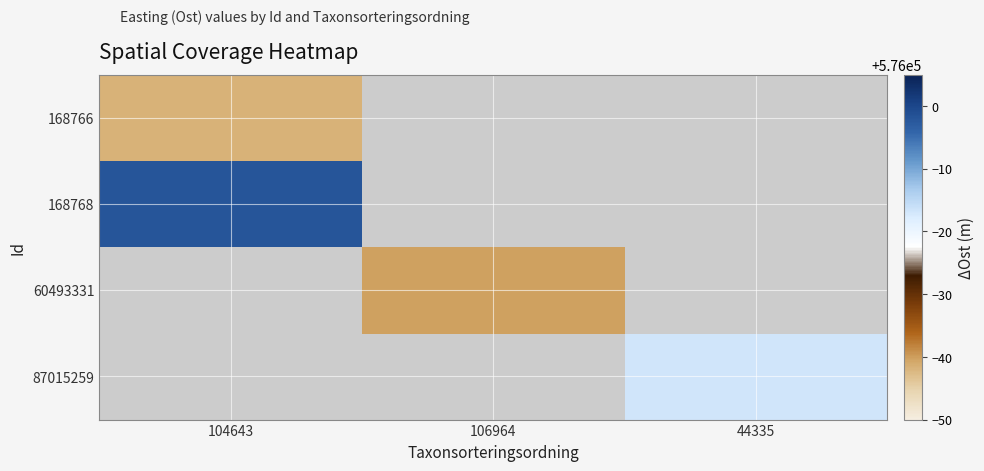

At how many categories does at least one series exceed 575993?

1